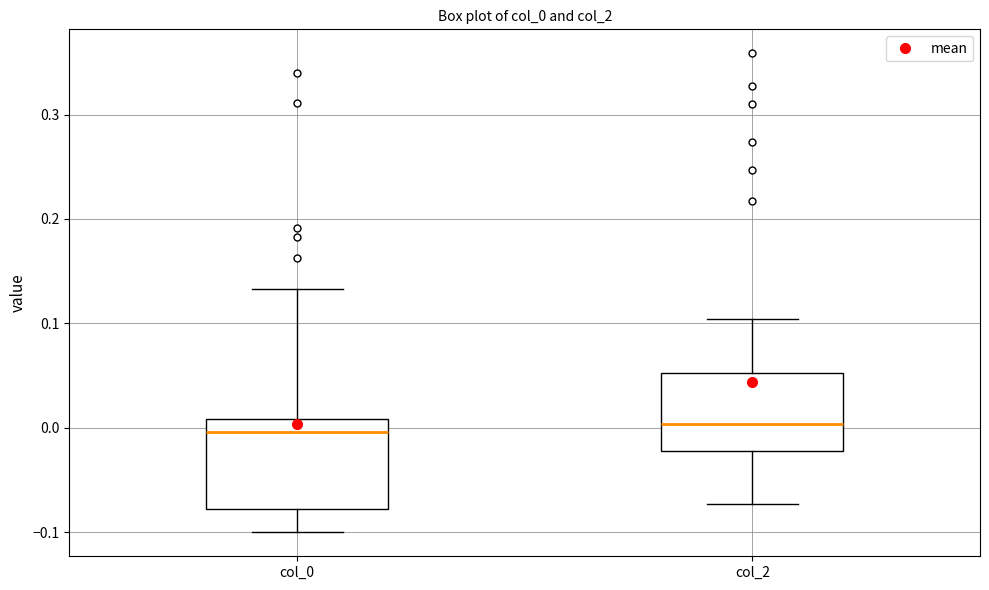

Reading left to right, transcribe this box plot: for each box, give where its median line is, the range the box spans, and where its two whiskers end, as read against the y-axis. The values are not printed on the chart, so give them approximately, as read against the axis.

col_0: median 0.00, box -0.08 to 0.01, whiskers -0.10 to 0.13
col_2: median 0.00, box -0.02 to 0.05, whiskers -0.07 to 0.10